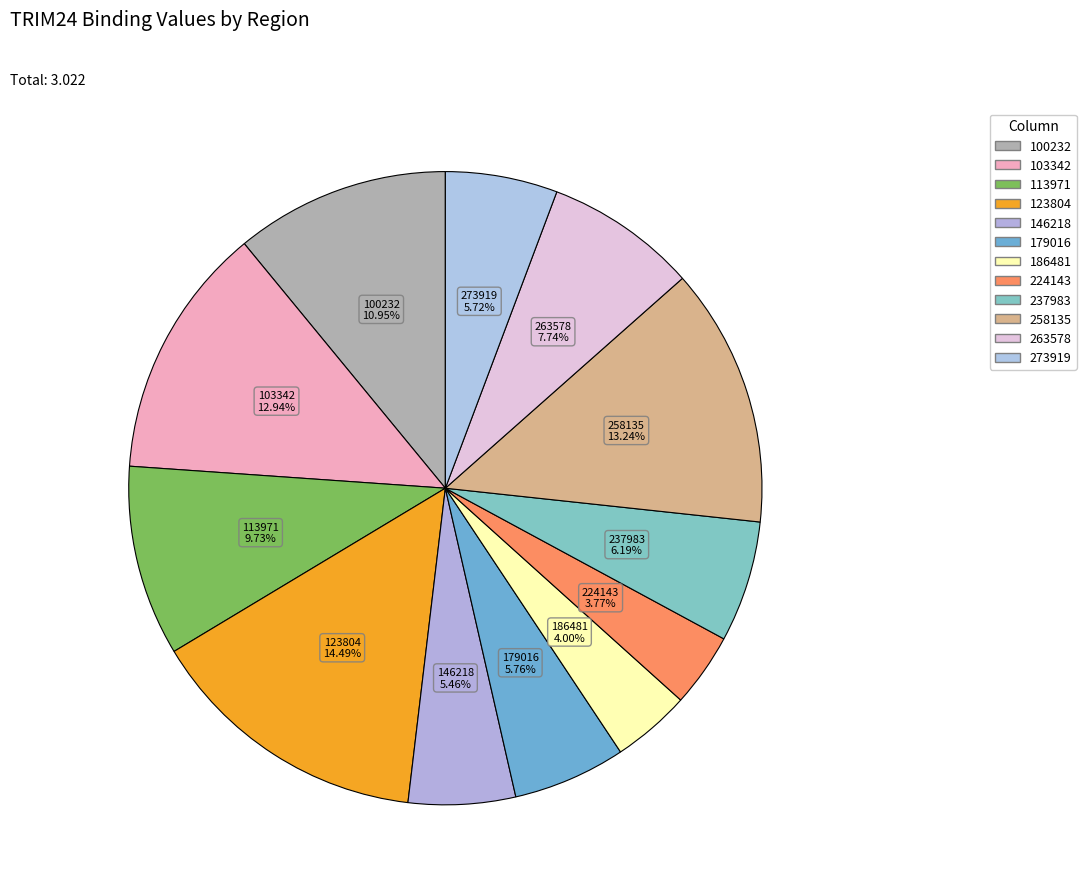

To the nearest percent, what is the difference between the largest and smallest slice percentages?

11%